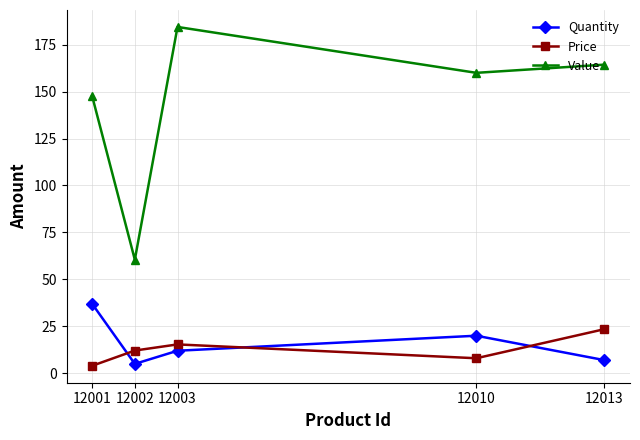

What is the lowest value of the Quantity series?

5.0